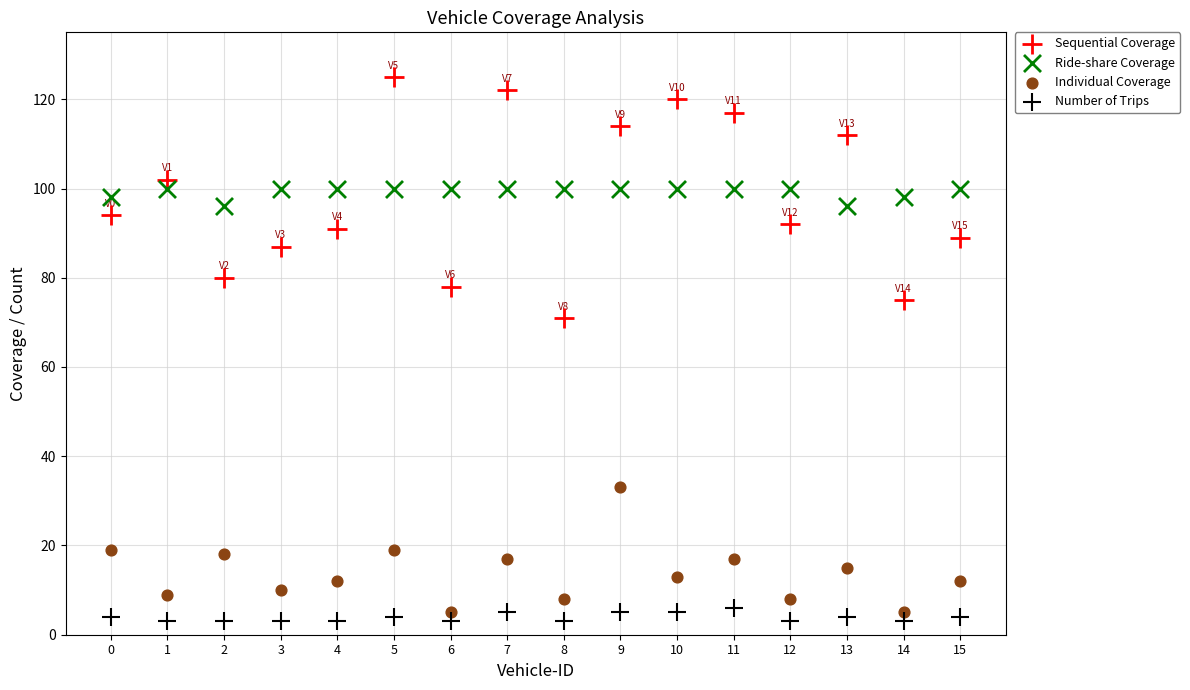

Across all series, what Y value is closest to 64?

71